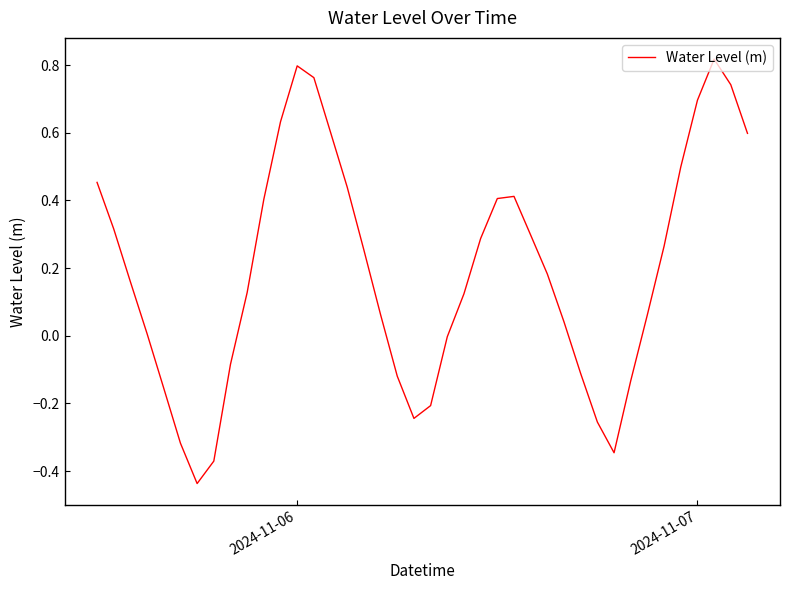

Does the chart display data point markers on the line(s)?

No